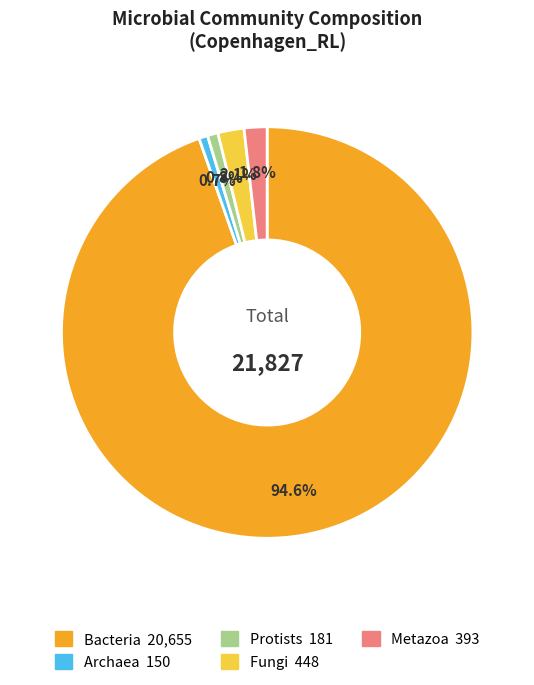

Is there any slice that represents more than half of the pie?

Yes